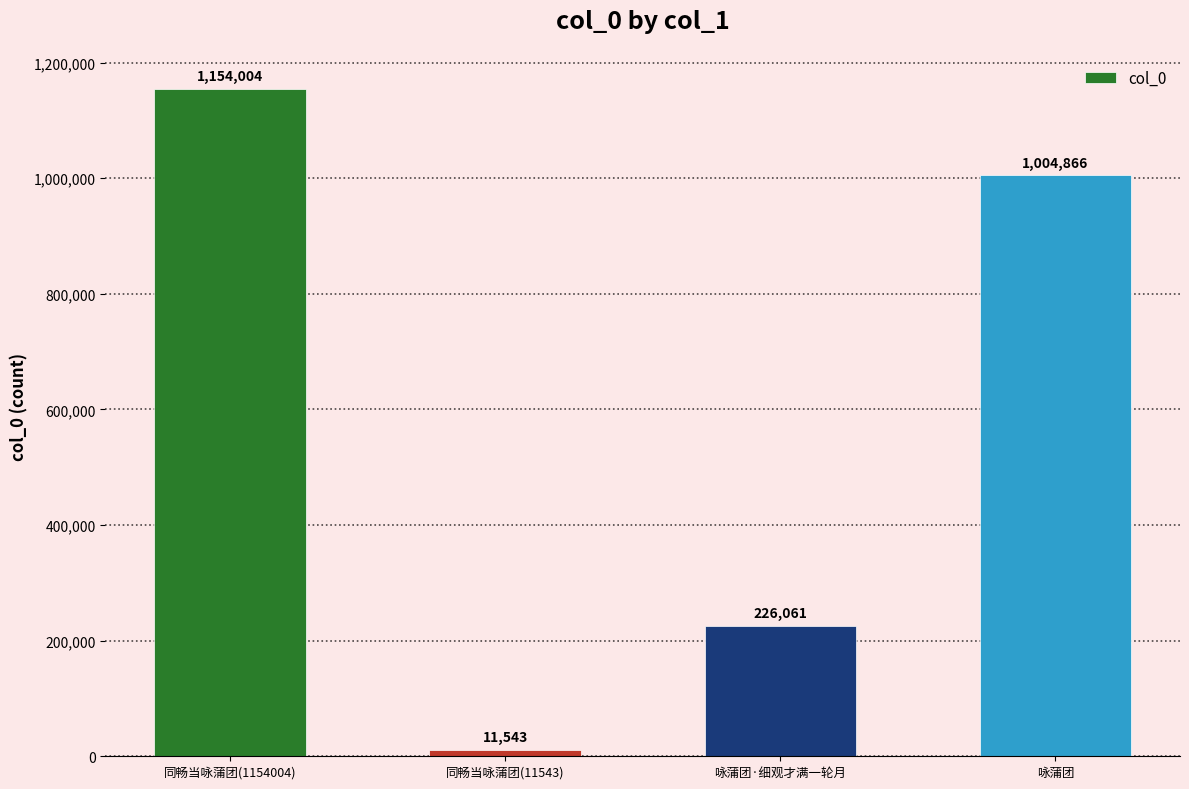

How many data points are less than 1004866?

2